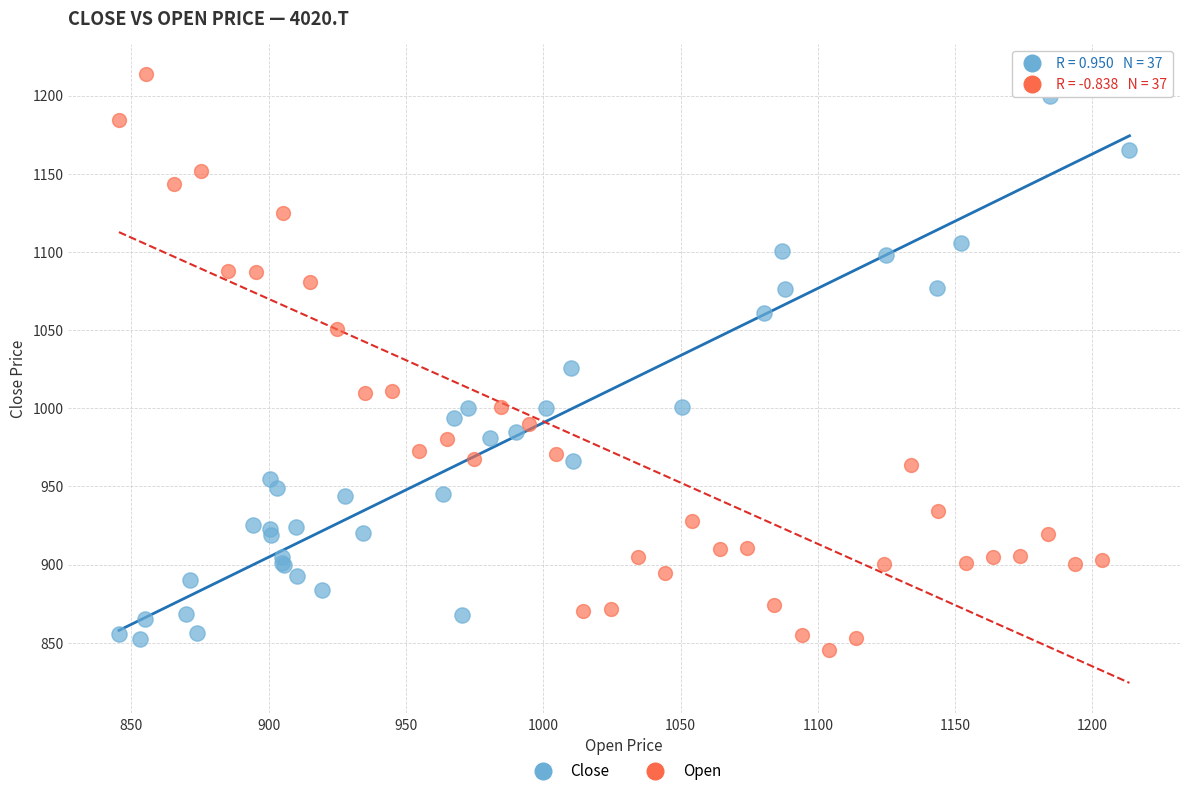

Which series contains the highest Y value?

Open